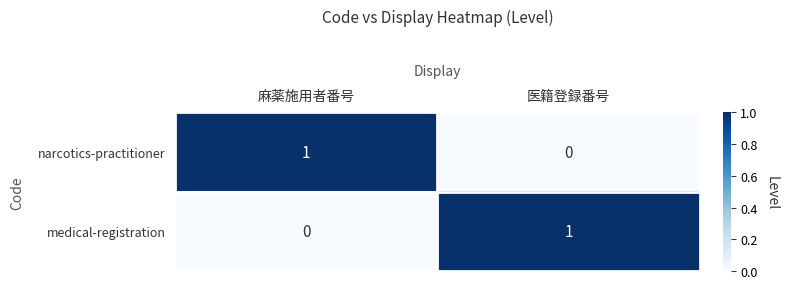

Is it true that medical-registration equals 2 at 医籍登録番号?

False